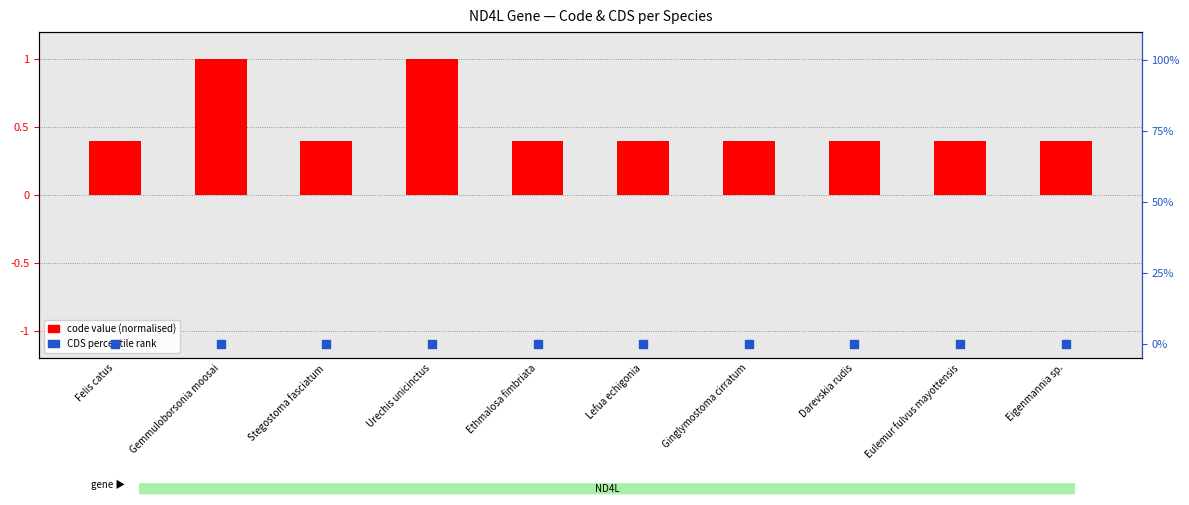

Which series contains the lowest Y value?

CDS percentile rank